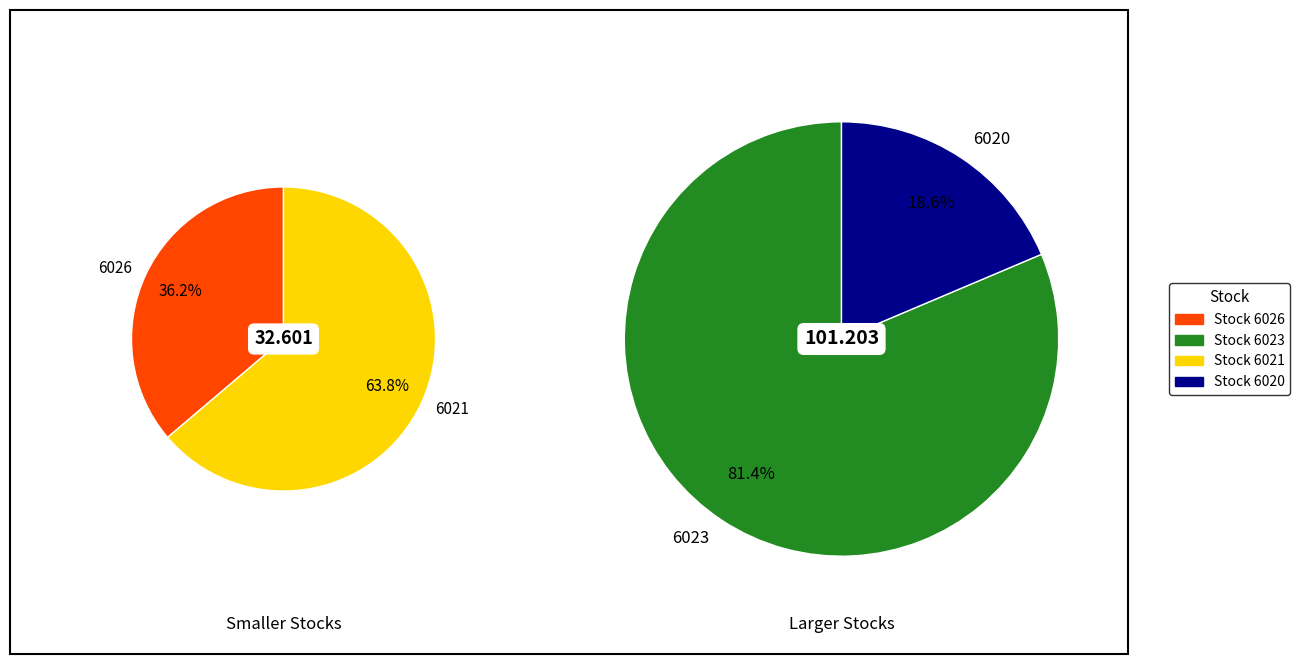

Is the sum of 6020 and 6023 greater than half?

Yes